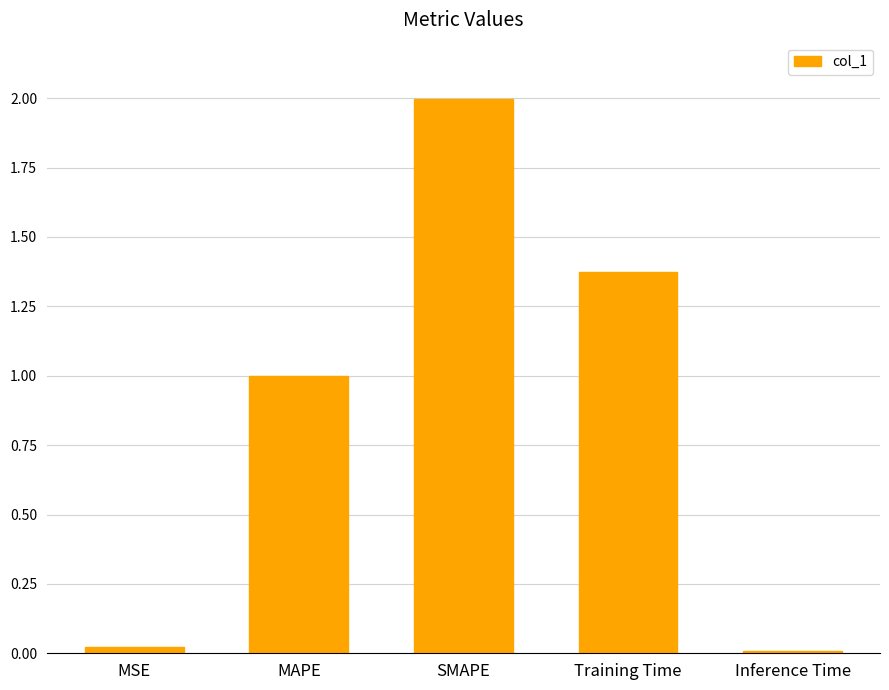

What is the label of the 5th bar from the right?

MSE